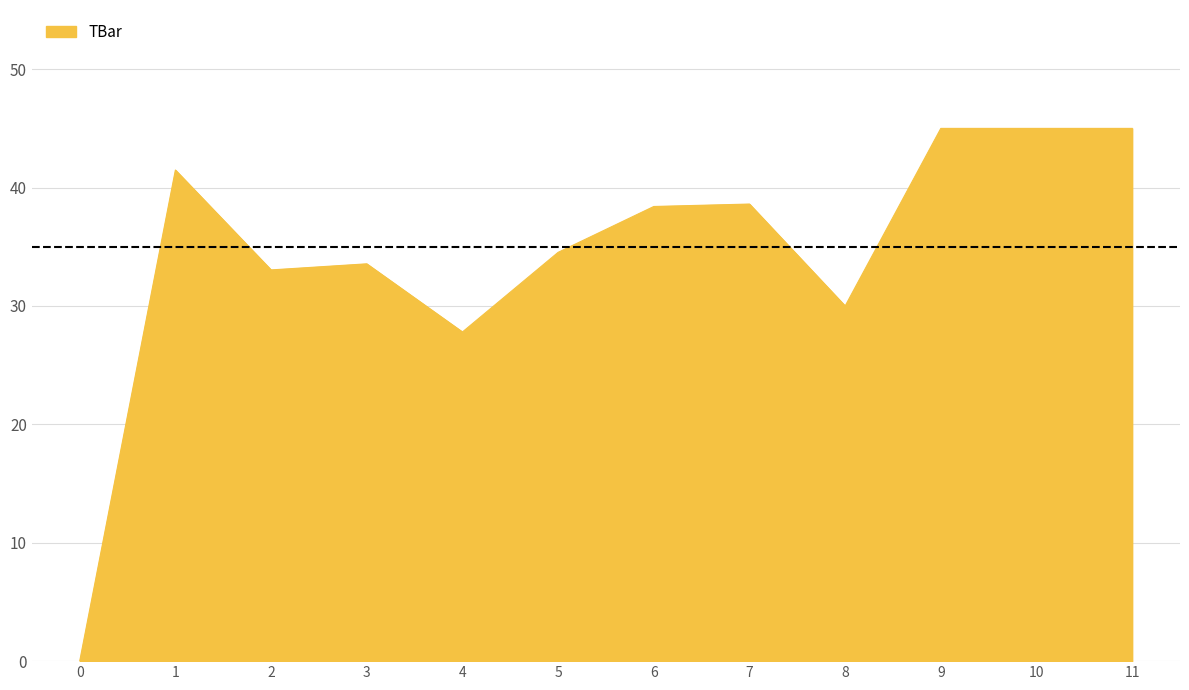

Which has a higher value, 7 or 8?

7